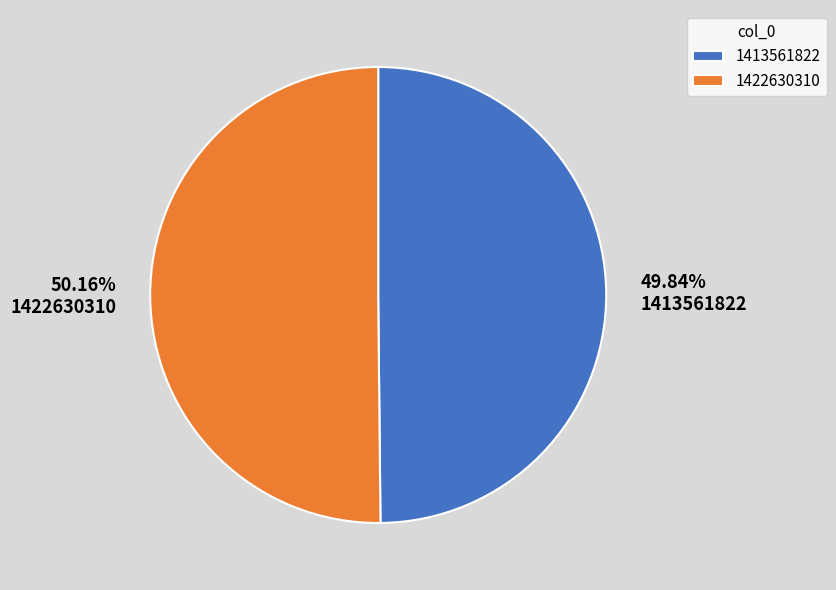

What is the ratio of the value at 1422630310 to the value at 1413561822?

1.0